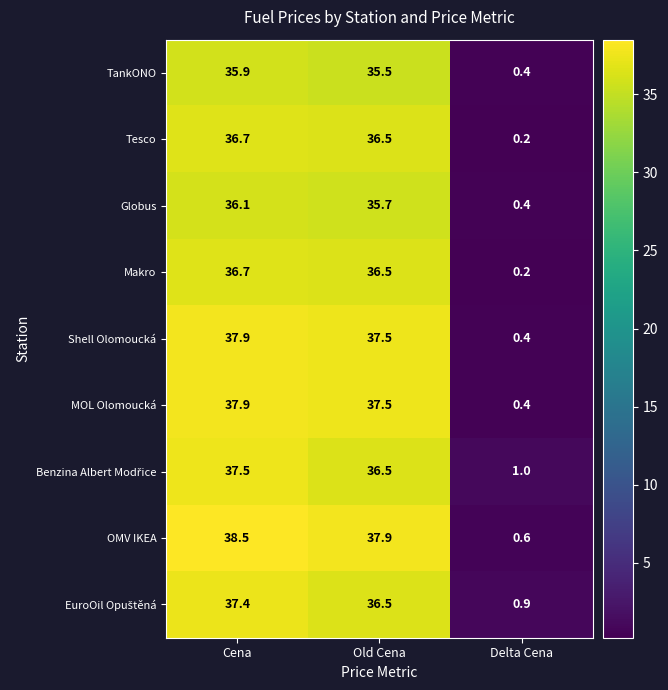

Is it true that Tesco equals 36.7 at Cena?

True